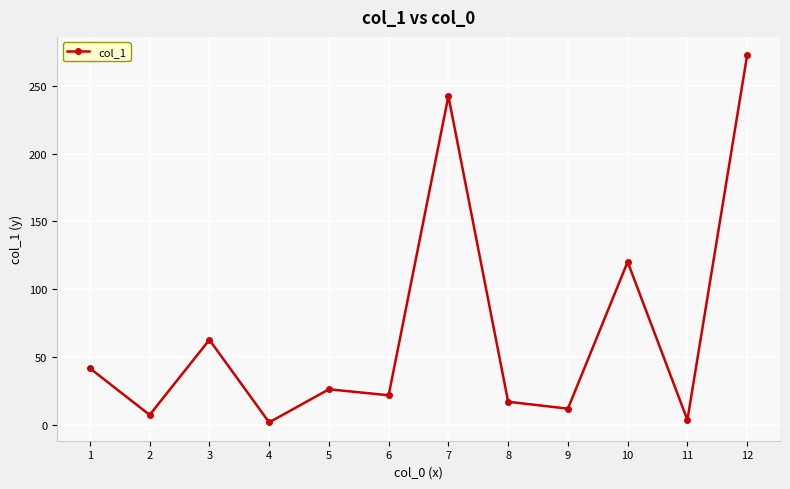

The value at 3 is 62.7. True or false?

True